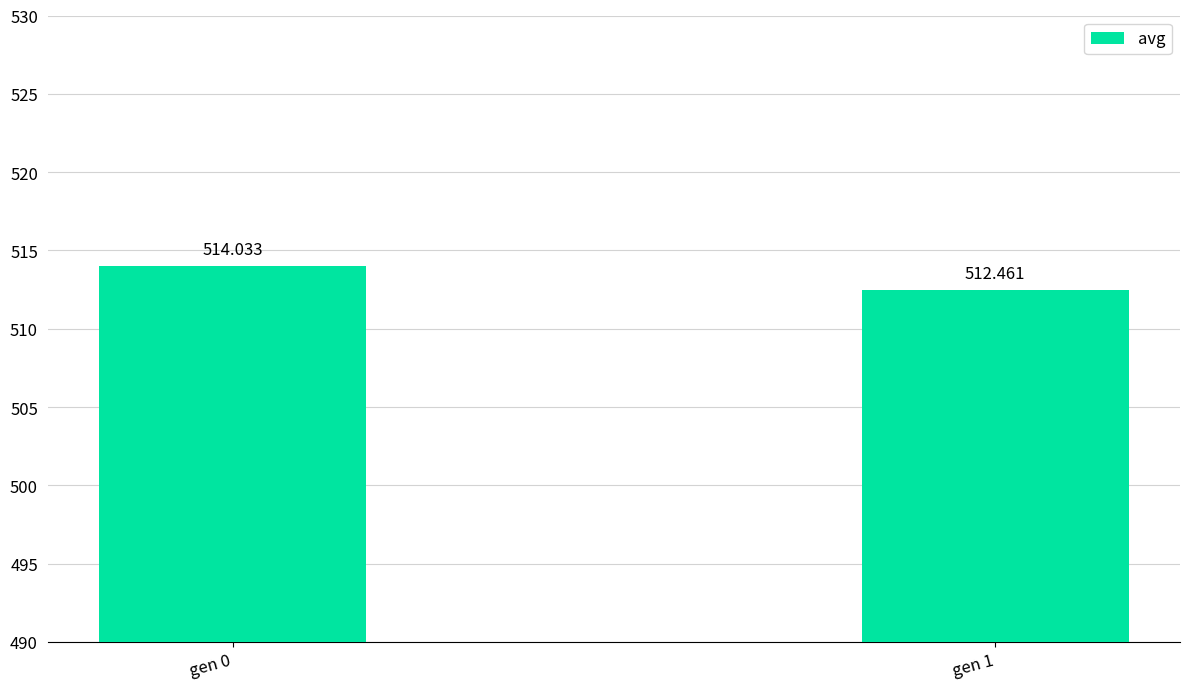

Which has a higher value, gen 0 or gen 1?

gen 0